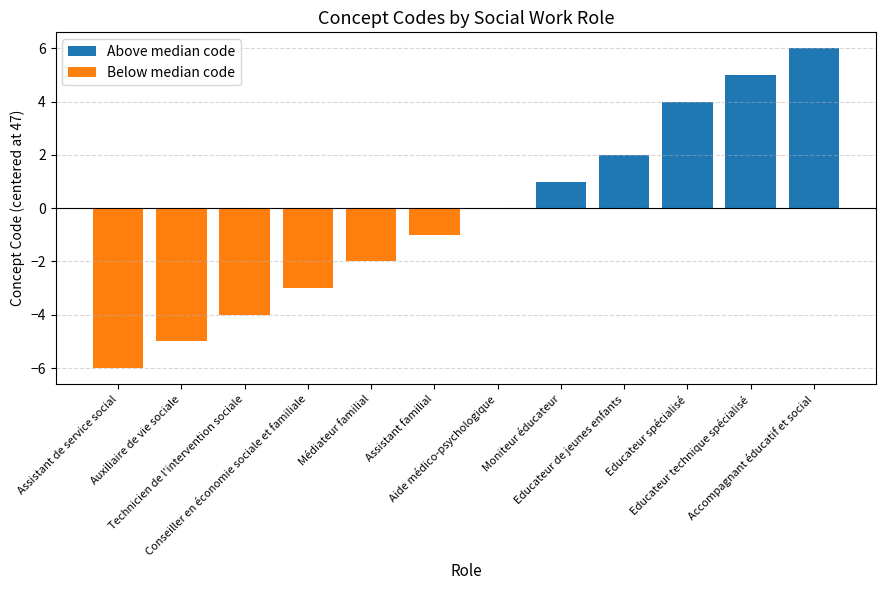

The value of Above median code at Educateur de jeunes enfants is 2. True or false?

True